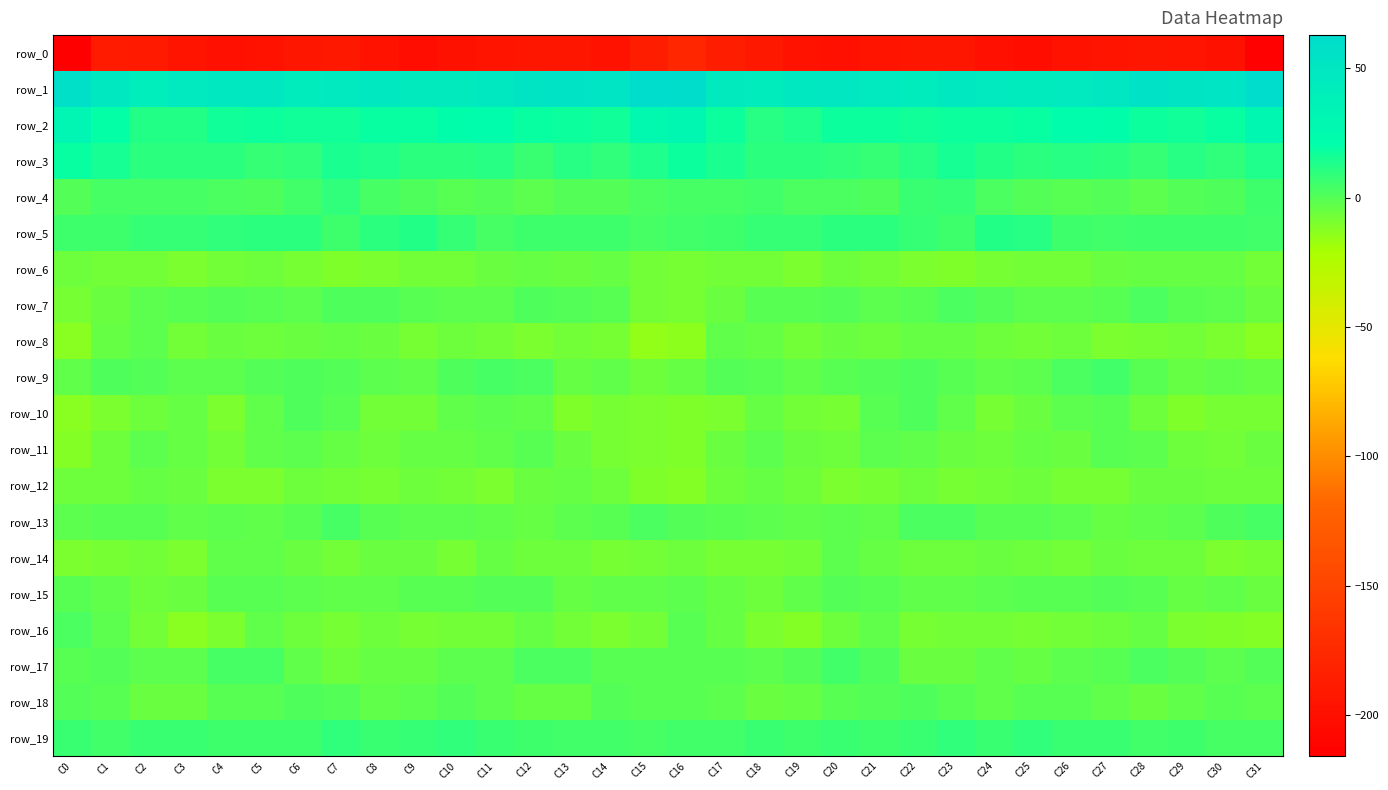

What is the total value across all series at C22?

-140.9